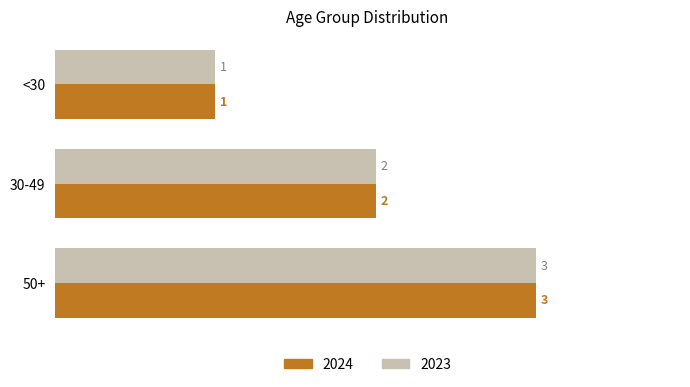

The 2023 series shows 3 at 50+. True or false?

True